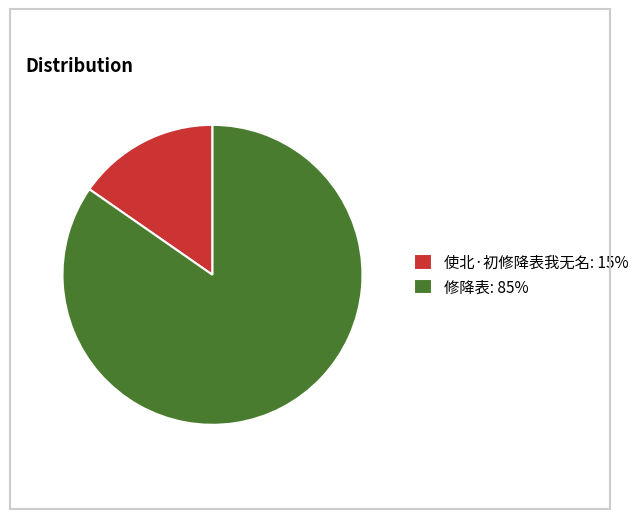

Rank the categories by value from highest to lowest.

修降表, 使北·初修降表我无名